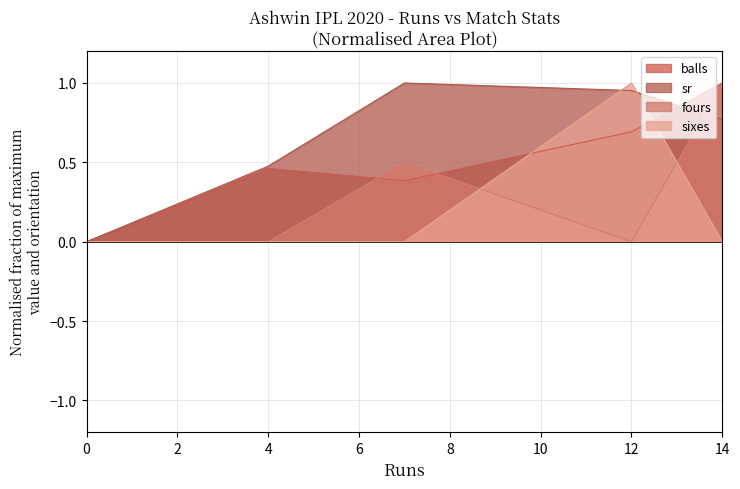

List the series in order of their peak value, lowest first.

balls, sr, fours, sixes